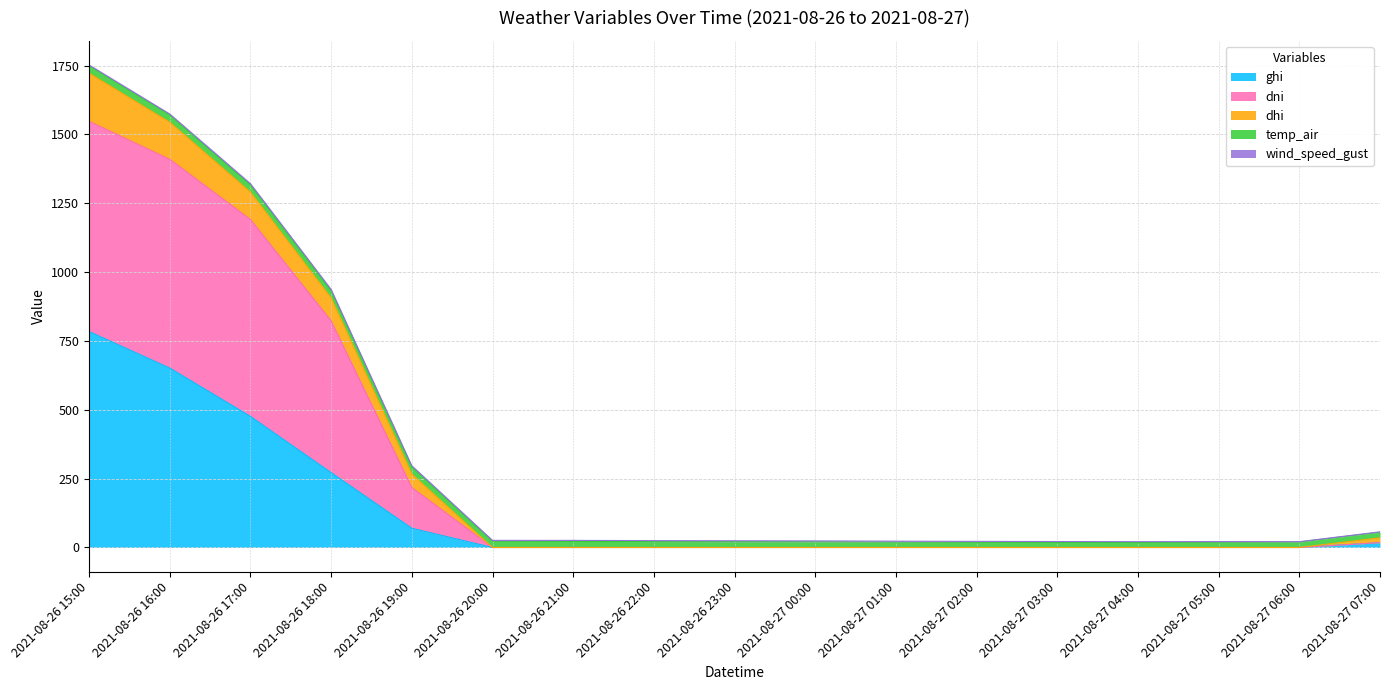

The value of dni at 2021-08-26 20:00 is 0.0. True or false?

True